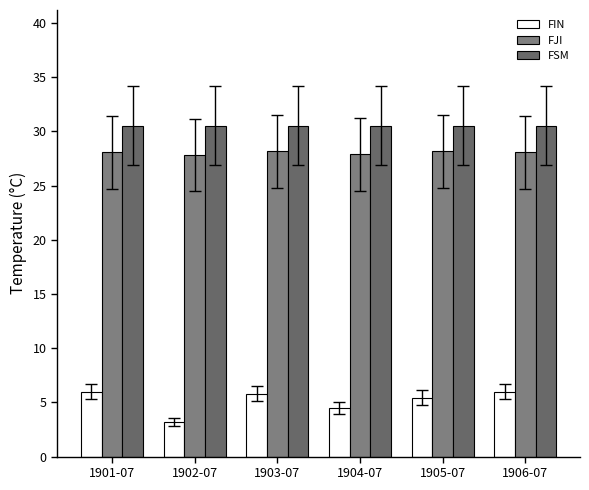

List the series in order of their peak value, highest first.

FSM, FJI, FIN